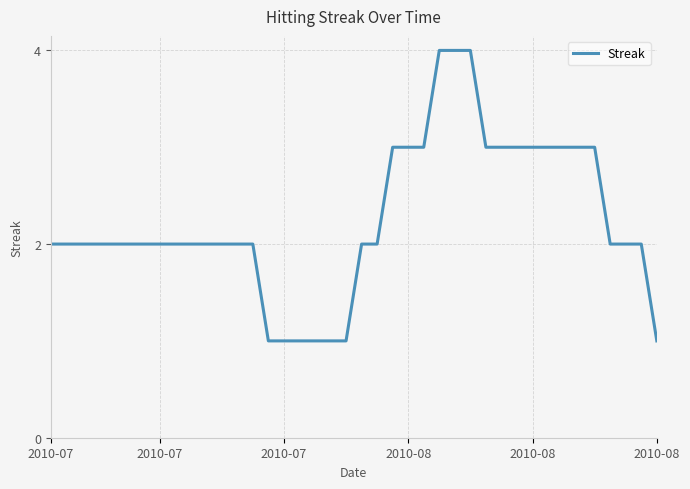

What is the difference between the maximum and minimum values?

3